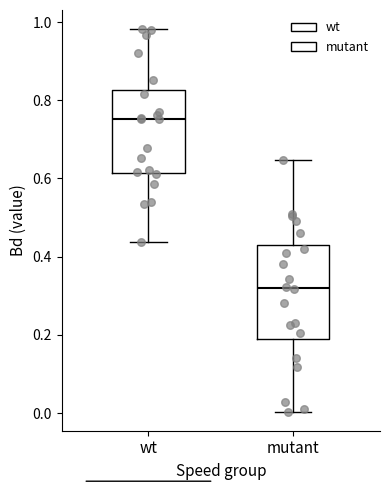

Which box has the highest median line?

wt